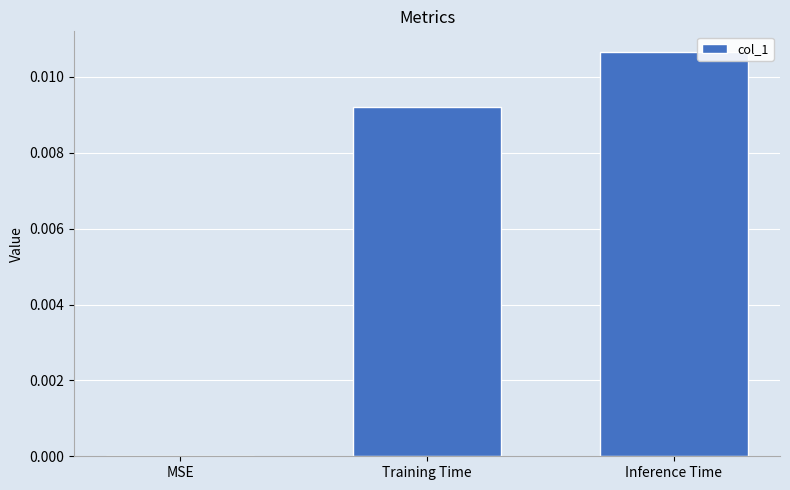

Count the number of categories in the chart.

3